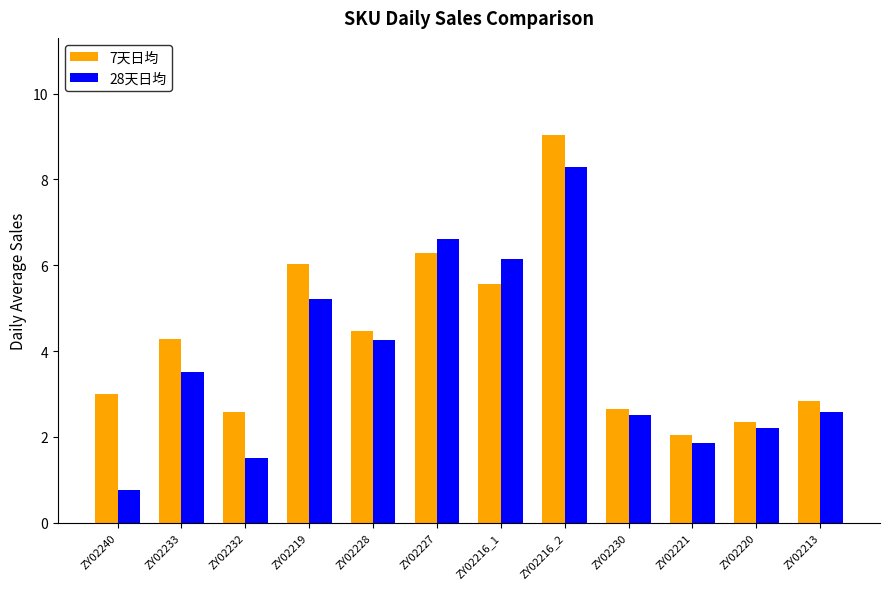

At which category is the sum across all series the highest?

ZY02216_2